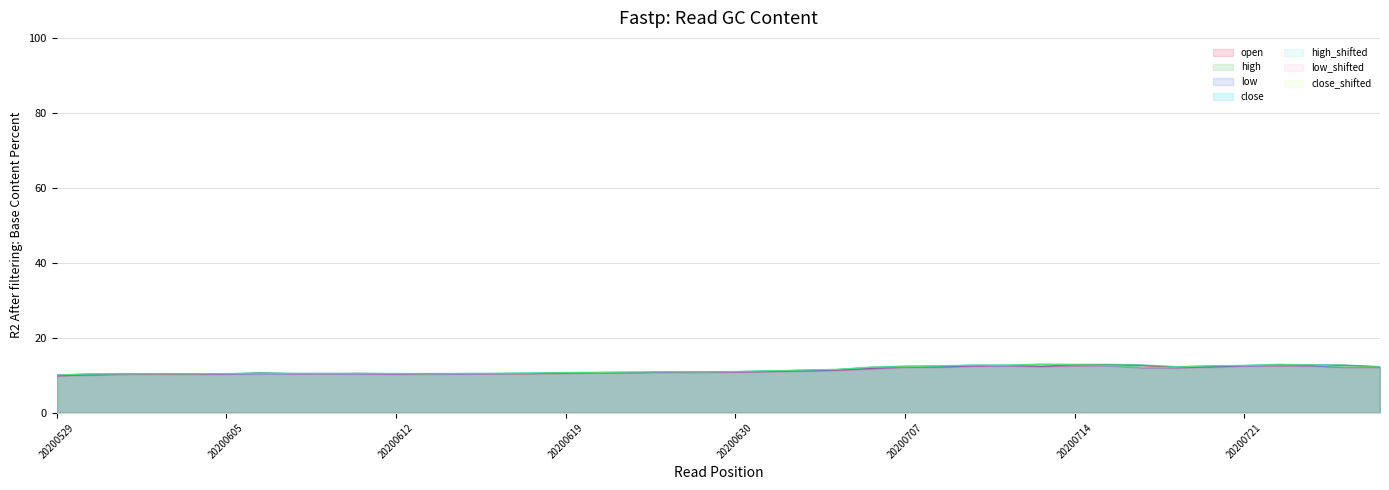

What is the value of the close point at the 31st from the left?

12.7